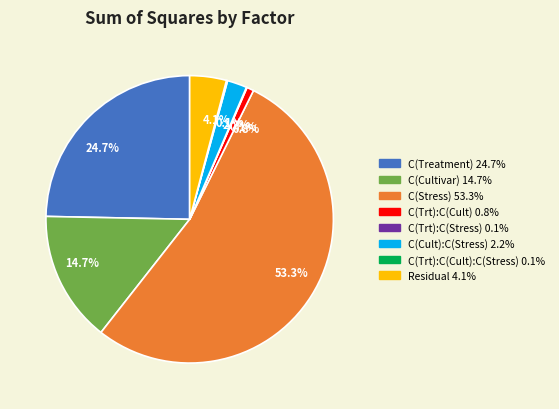

Does any single category account for the majority?

Yes